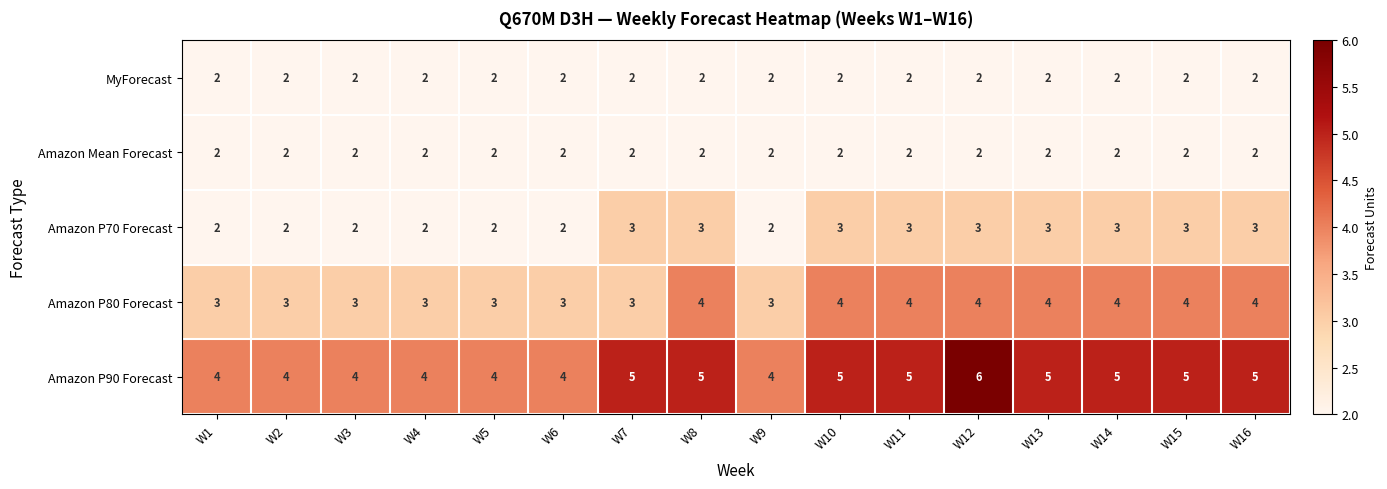

What is the highest value of the Amazon P70 Forecast series?

3